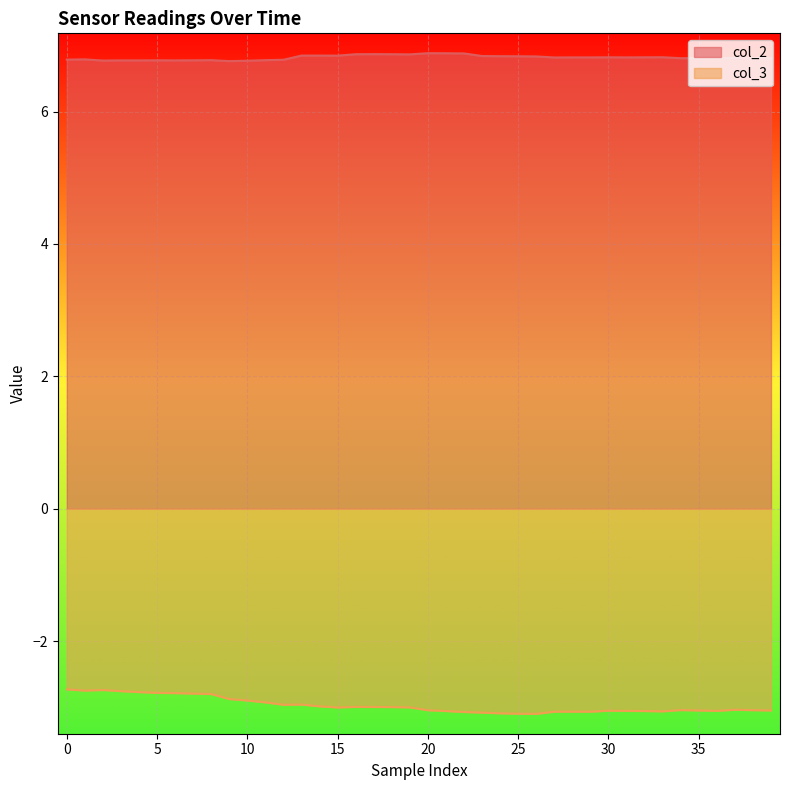

True or false: col_2 and col_3 cross at least once.

False